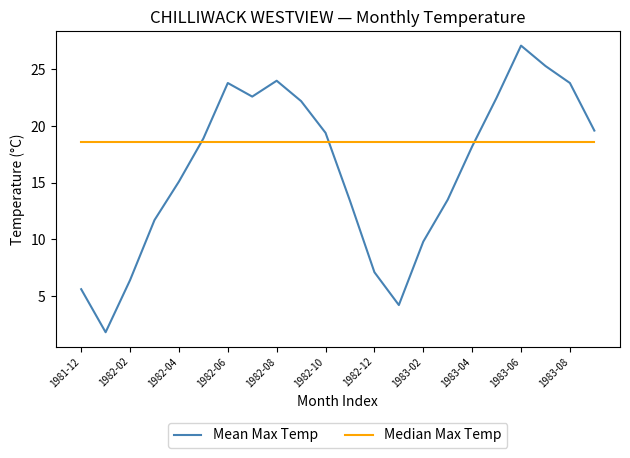

Rank the series by their average value, from lowest to highest.

Mean Max Temp, Median Max Temp